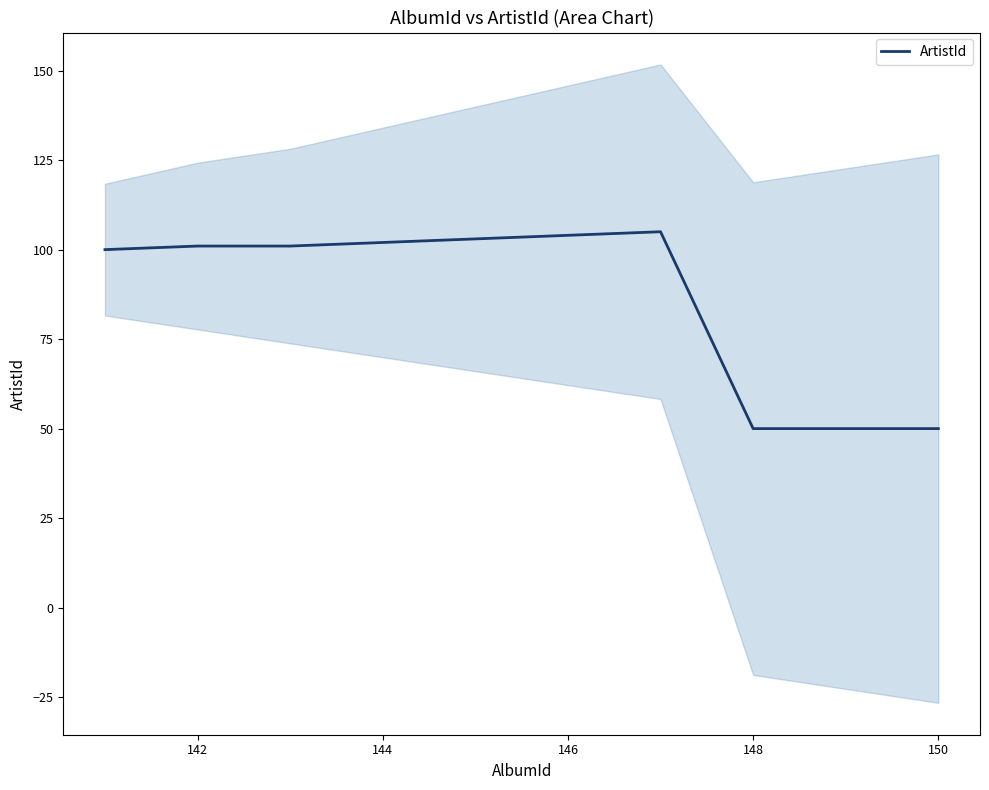

What is the smallest value displayed?

50